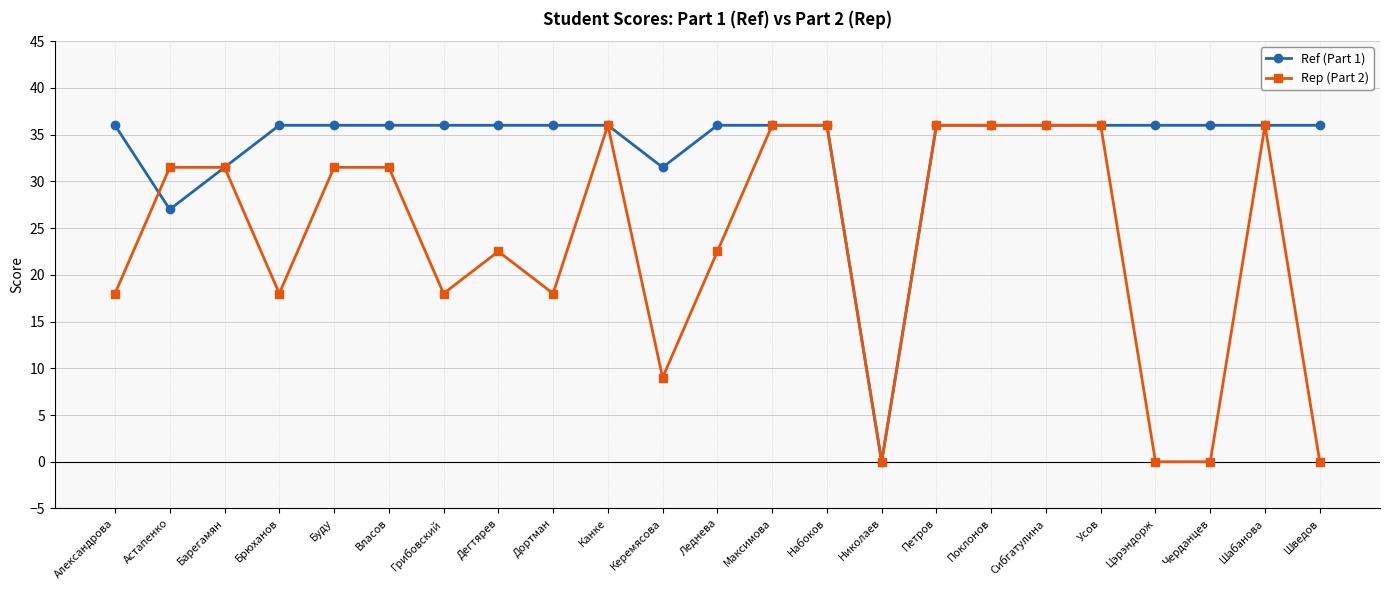

How many Rep (Part 2) values are between 18 and 36?

18